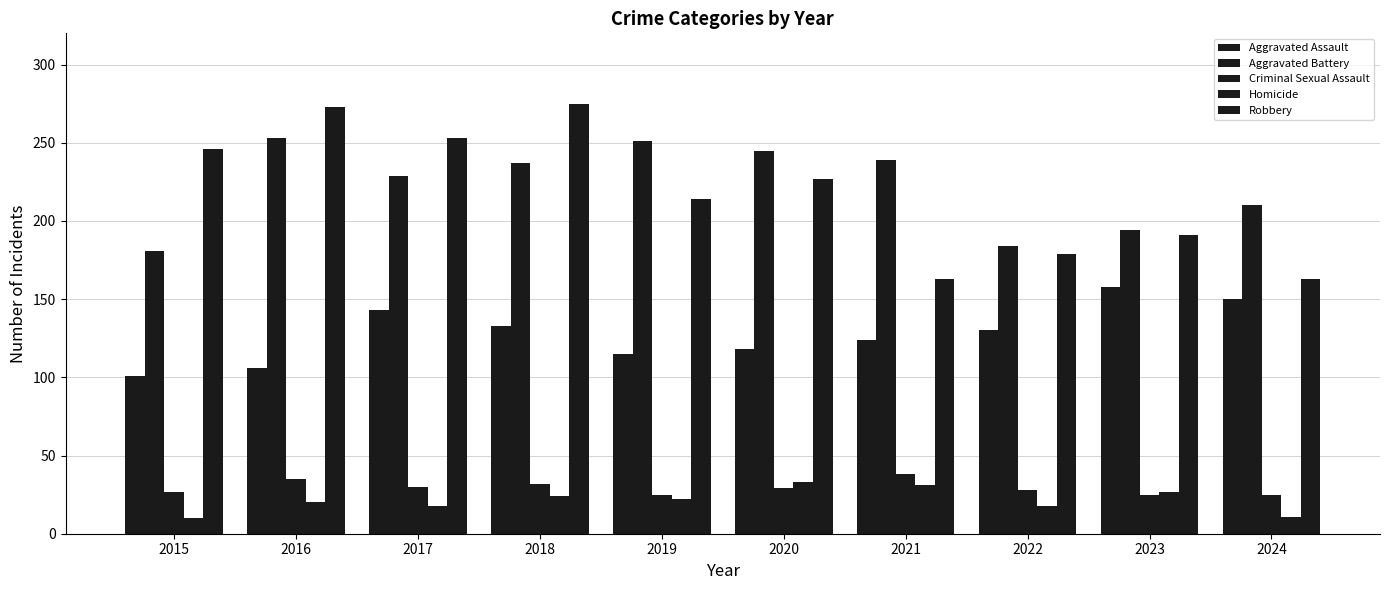

Are the bars grouped side by side (vs. stacked)?

Yes